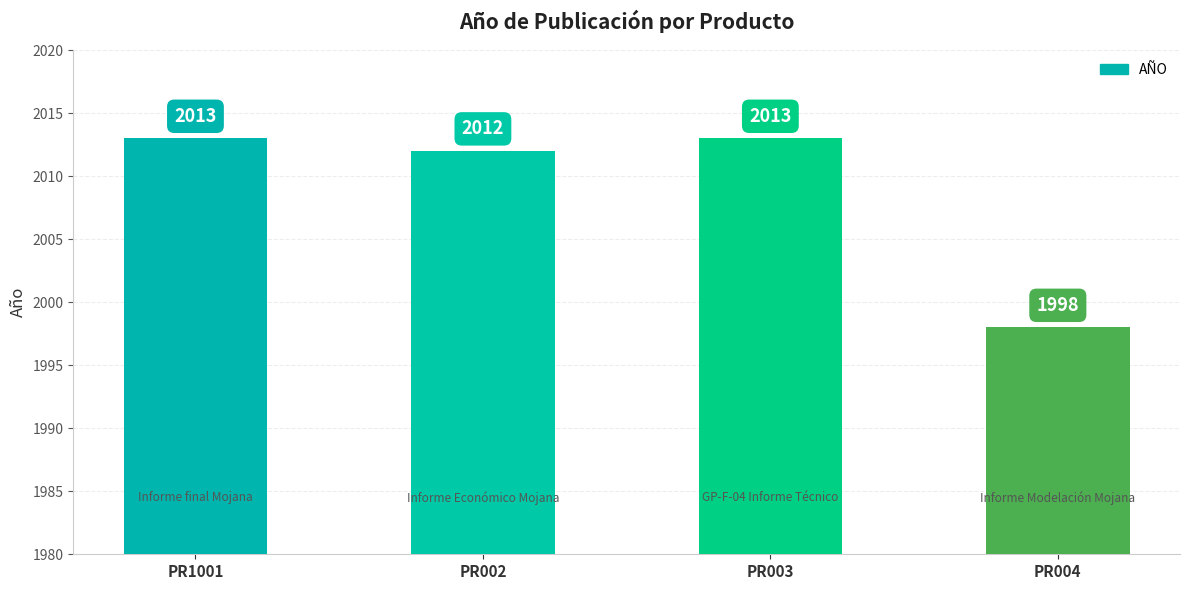

What is the change in value from PR002 to PR004?

-14